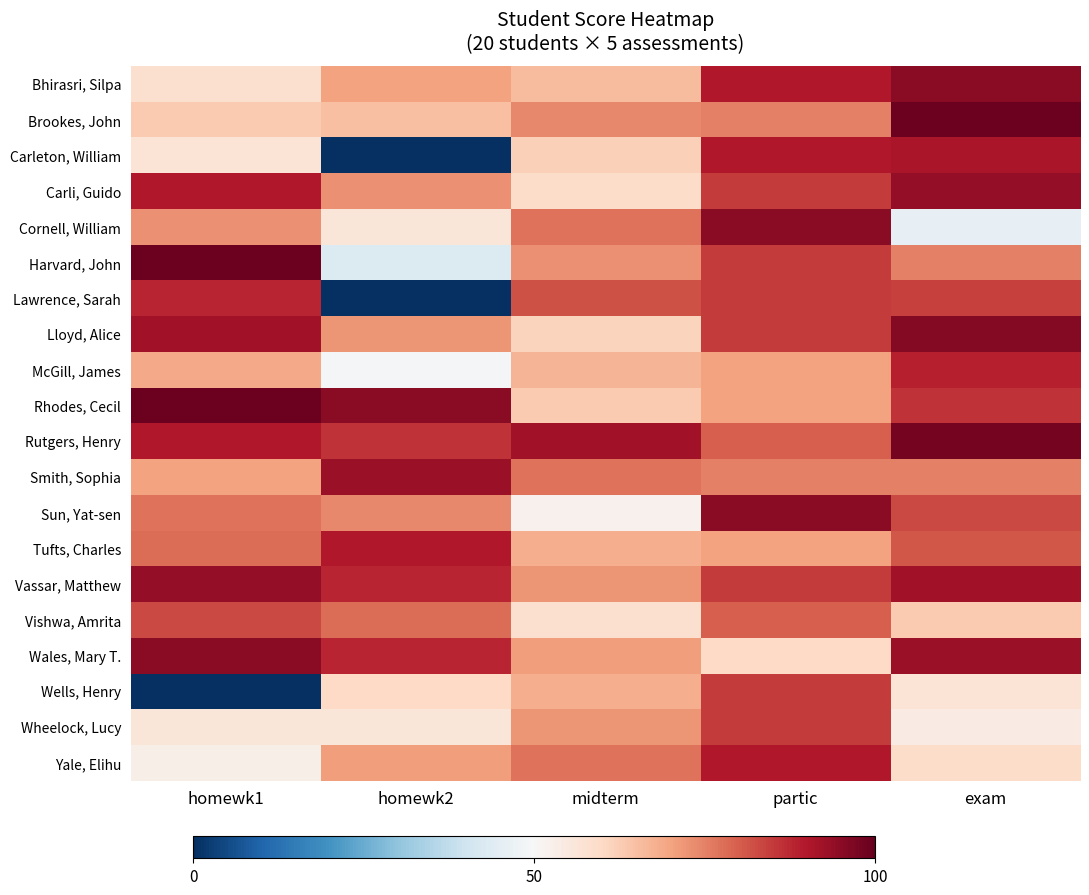

What is the difference between the highest and lowest values at midterm?

40